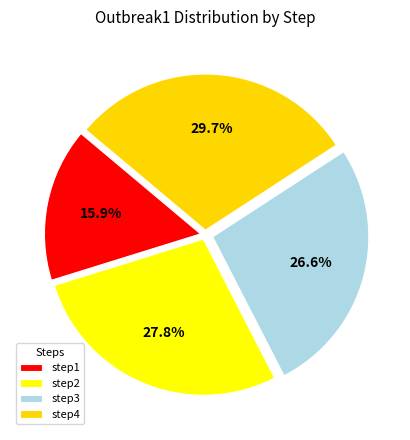

To the nearest percent, what percentage of the pie is step1?

16%